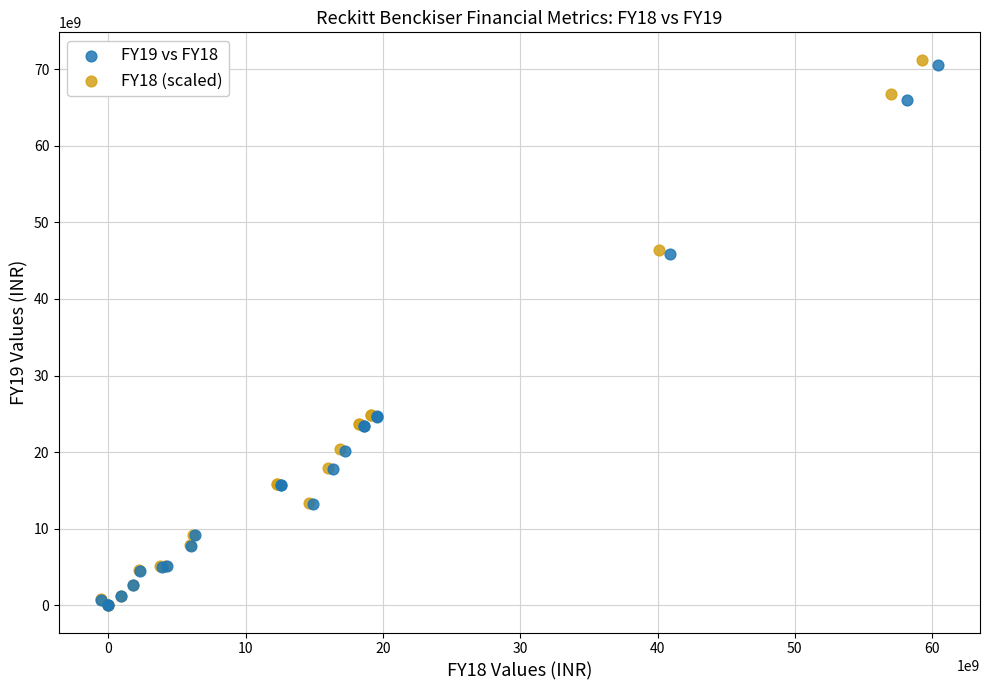

Which series has the widest spread of Y values?

FY18 (scaled)